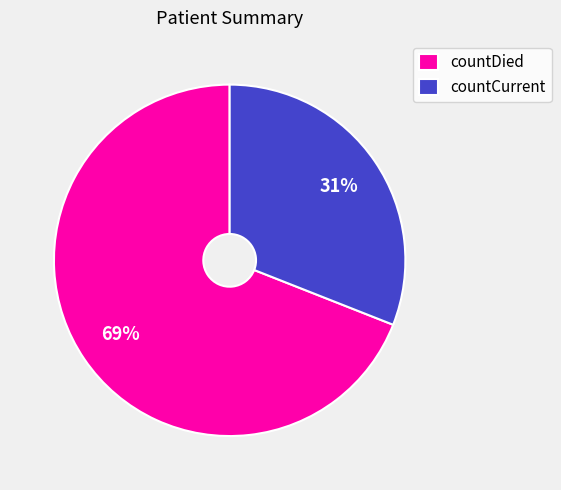

How many slices are in this pie chart?

2